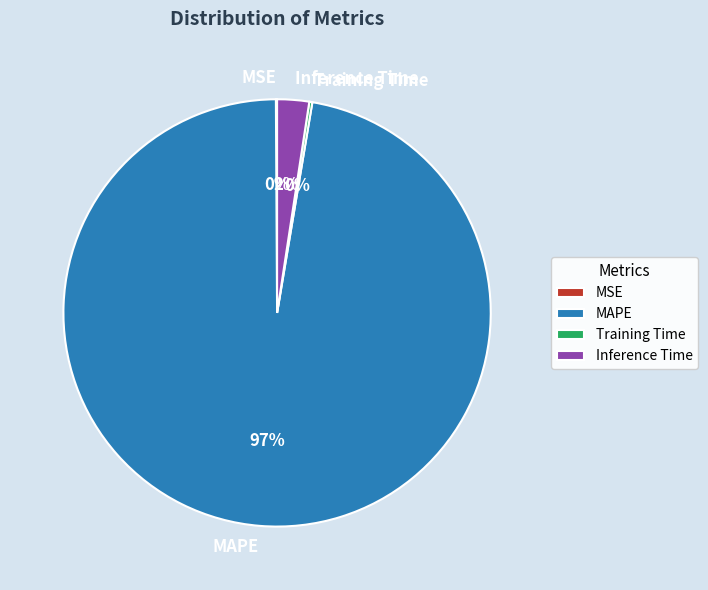

To the nearest percent, what portion does Inference Time represent?

2%